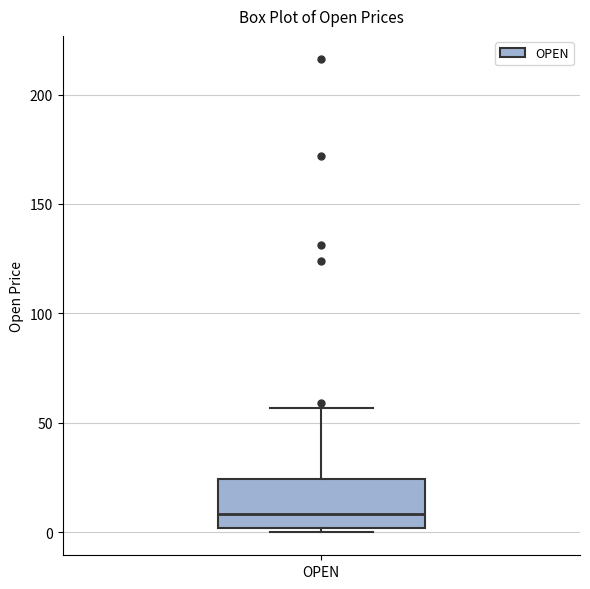

Where is the lower edge of the box for OPEN on the y-axis? The values are not printed on the chart, so give them approximately, as read against the axis.

0